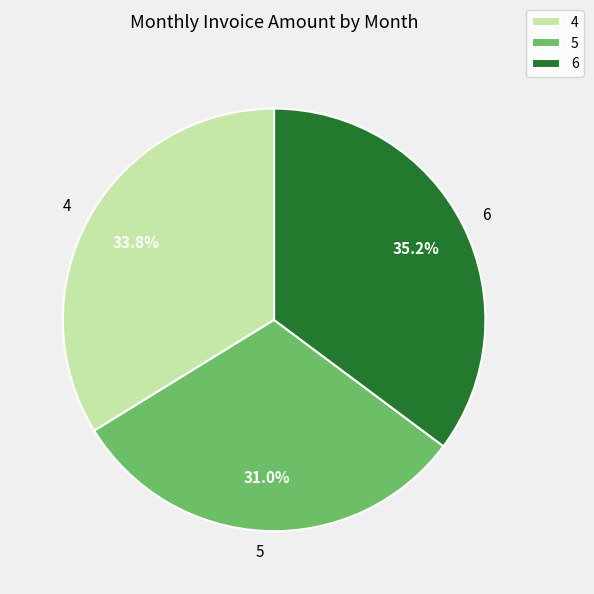

Does any single category account for the majority?

No